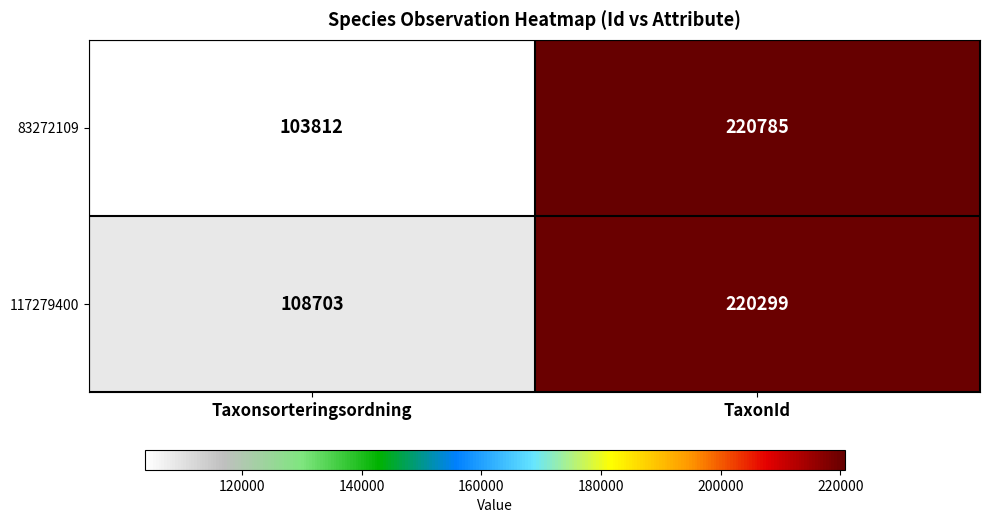

What is the average value of the 117279400 series?

164501